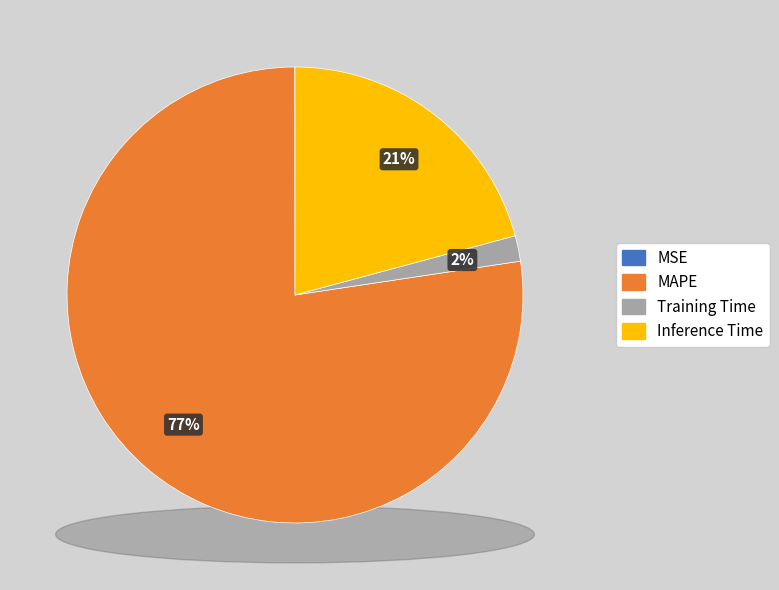

To the nearest percent, what is the difference between the largest and smallest slice percentages?

77%